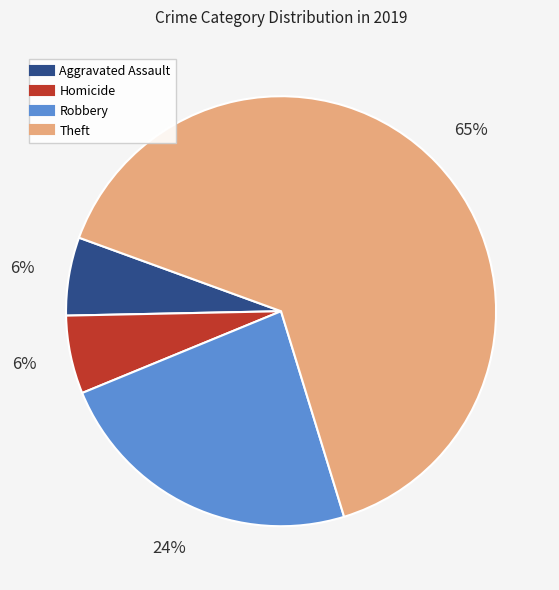

To the nearest percent, what is the average slice percentage?

25%